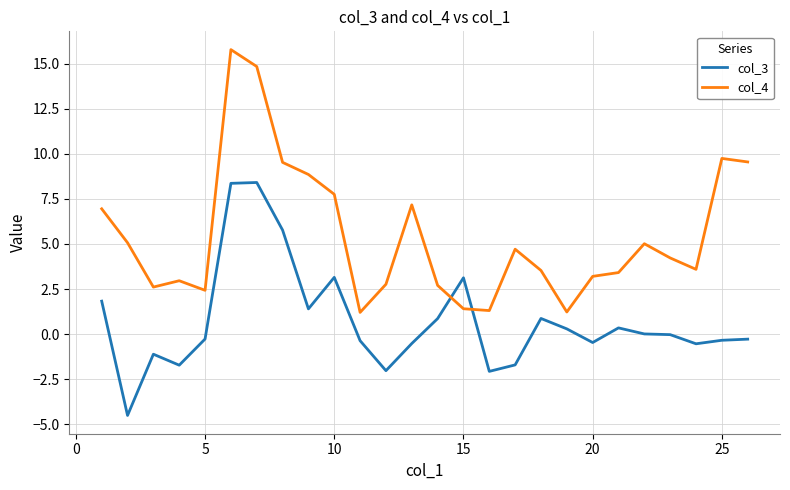

What is the difference between the maximum and minimum values in the col_3 series?

12.9